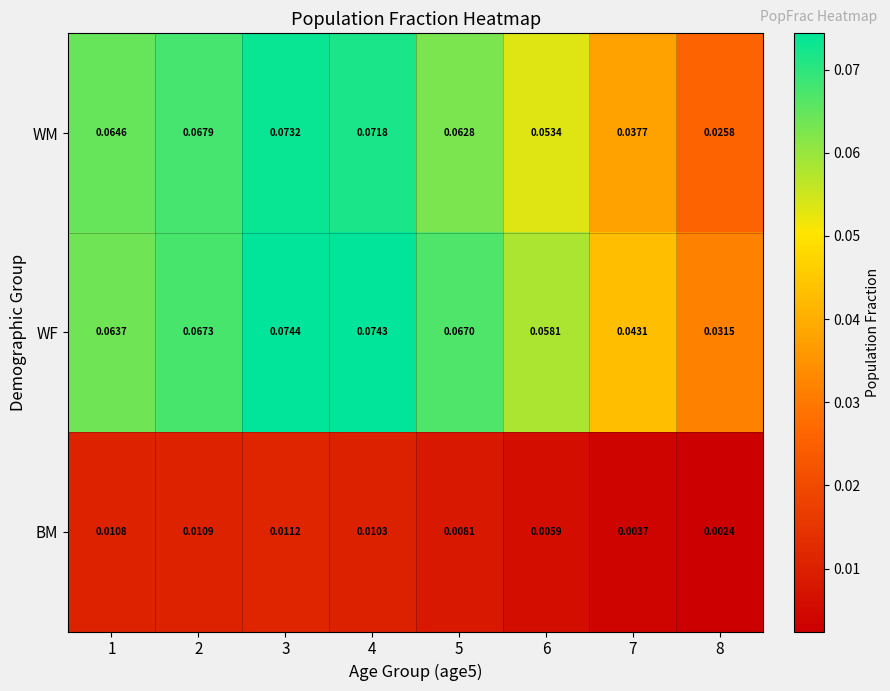

Is the value of WM at 4 greater than the value of BM at 6?

Yes